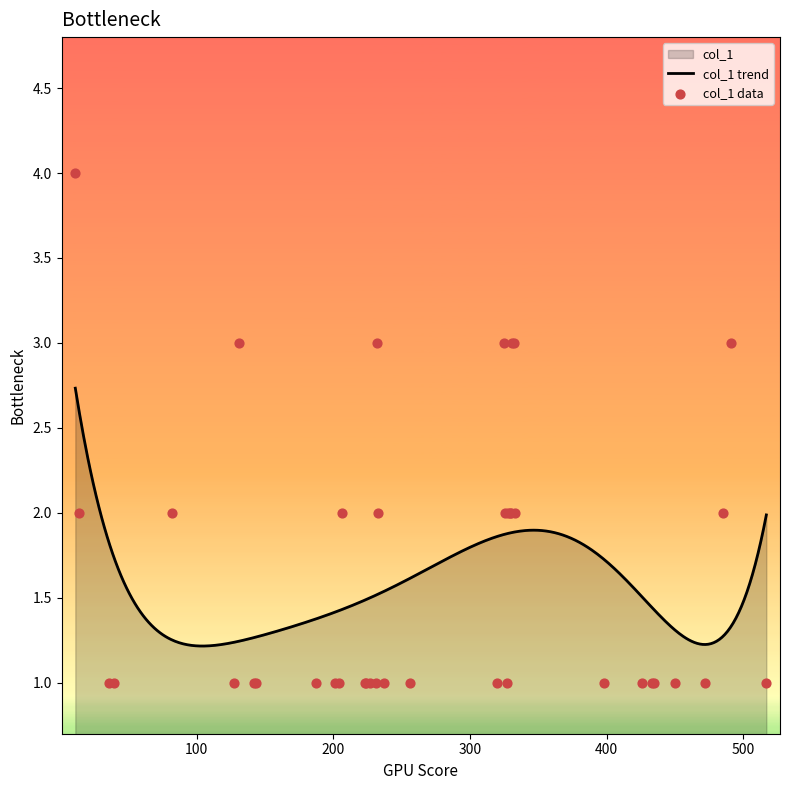

Between 224 and 201, which is larger?

224